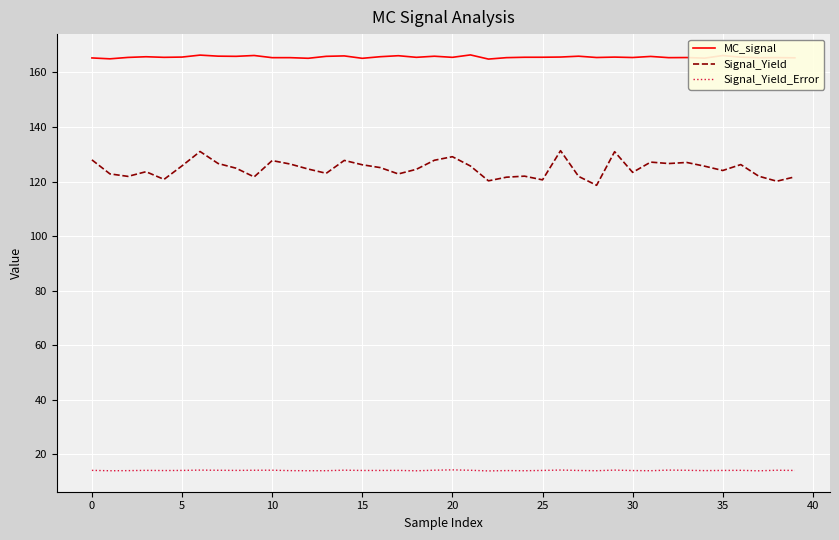

What is the maximum value for Signal_Yield_Error?

14.3